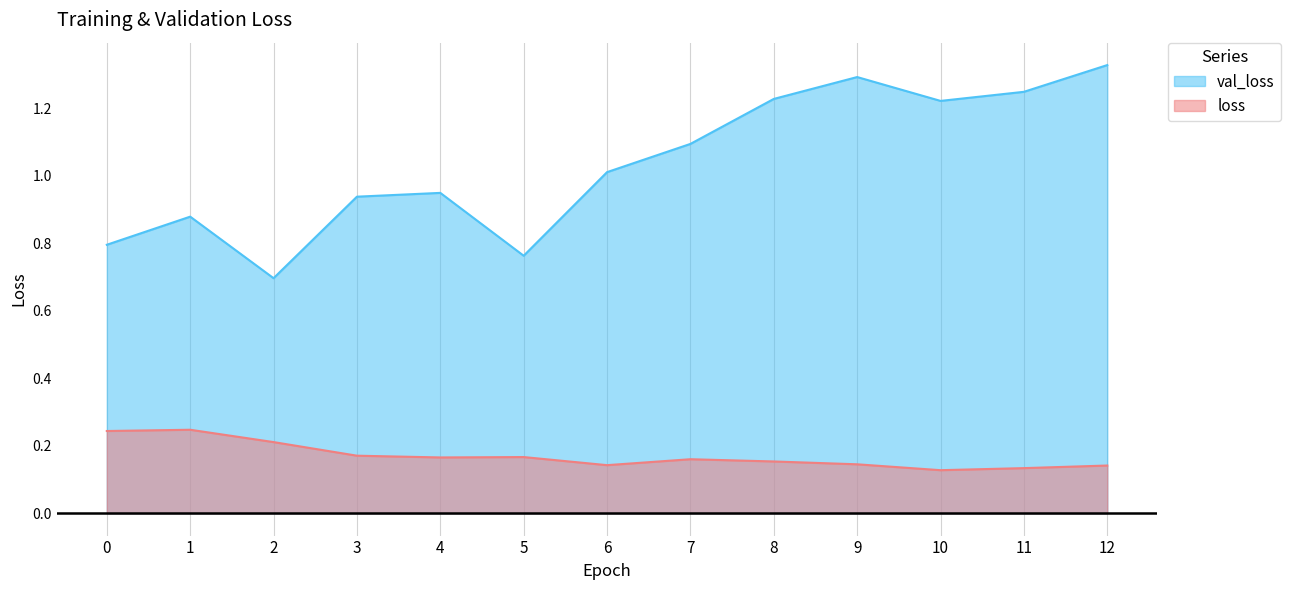

What is the sum of all loss values?

2.2